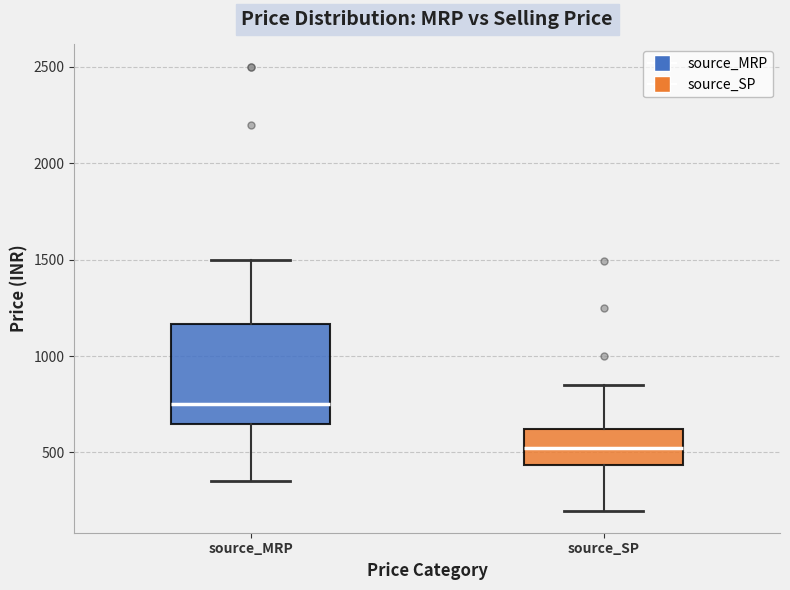

Reading left to right, transcribe this box plot: for each box, give where its median line is, the range the box spans, and where its two whiskers end, as read against the y-axis. The values are not printed on the chart, so give them approximately, as read against the axis.

source_MRP: median 750, box 650 to 1150, whiskers 350 to 1500
source_SP: median 500, box 450 to 600, whiskers 200 to 850